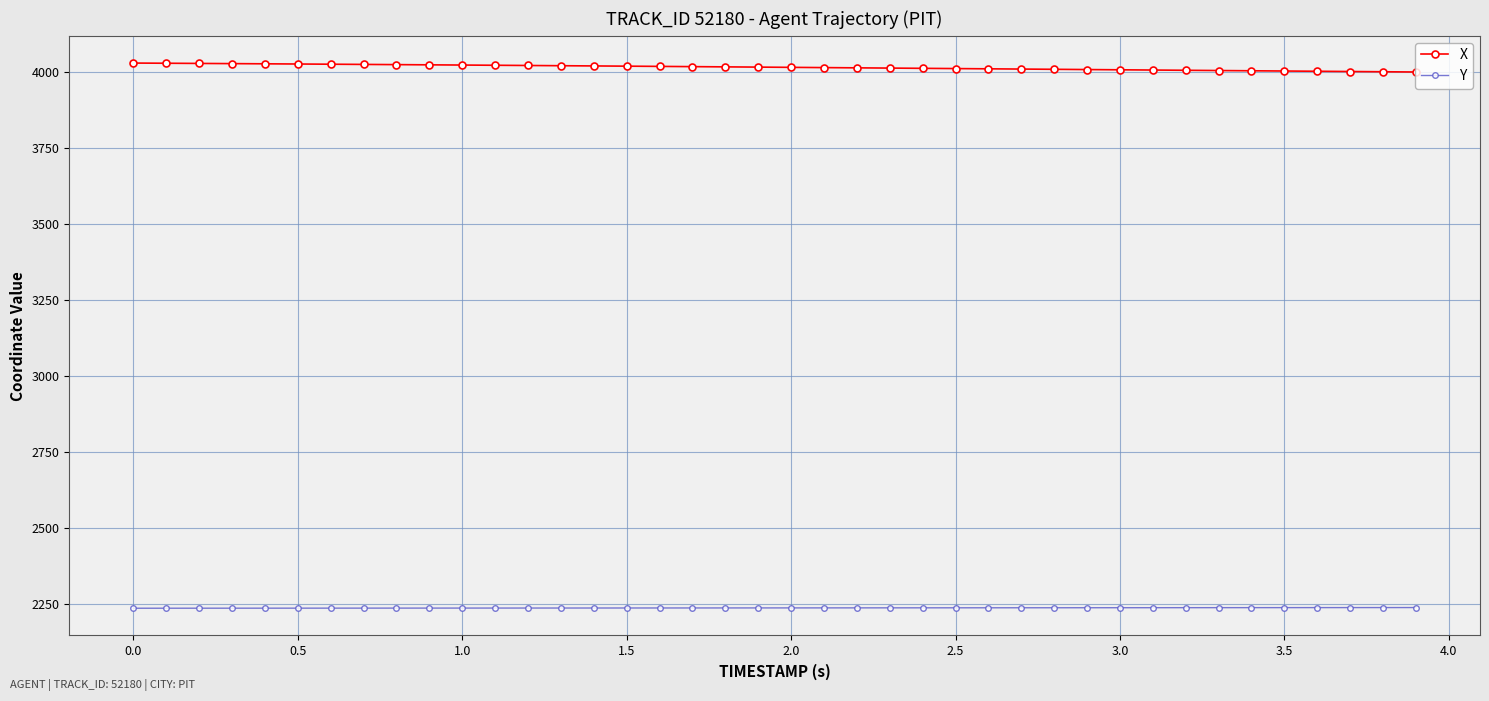

What is the value of the X point at the 9th from the left?

4025.8